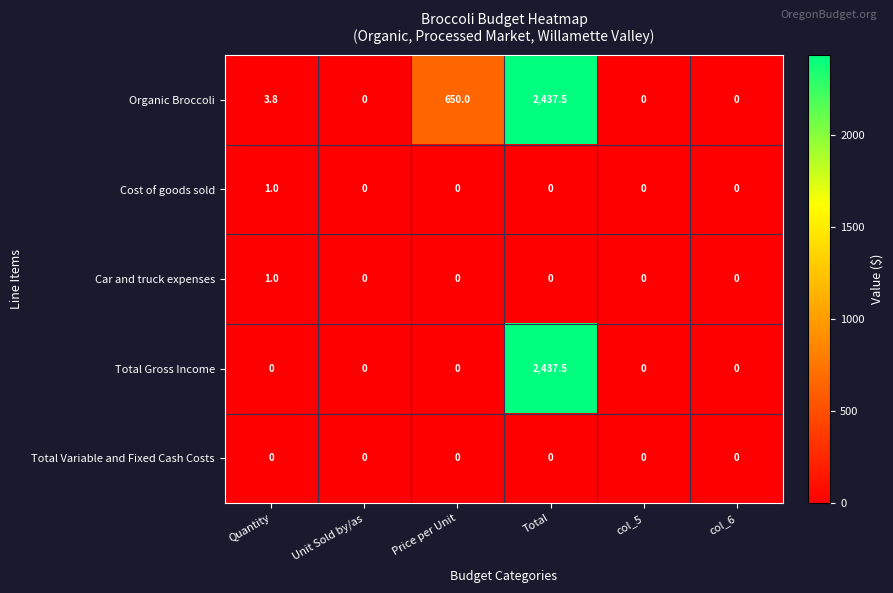

Reading right to left, what are all the values shown in this chart?

Organic Broccoli: col_6=0.0	col_5=0.0	Total=2437.5	Price per Unit=650.0	Unit Sold by/as=0.0	Quantity=3.8
Cost of goods sold: col_6=0.0	col_5=0.0	Total=0.0	Price per Unit=0.0	Unit Sold by/as=0.0	Quantity=1.0
Car and truck expenses: col_6=0.0	col_5=0.0	Total=0.0	Price per Unit=0.0	Unit Sold by/as=0.0	Quantity=1.0
Total Gross Income: col_6=0.0	col_5=0.0	Total=2437.5	Price per Unit=0.0	Unit Sold by/as=0.0	Quantity=0.0
Total Variable and Fixed Cash Costs: col_6=0.0	col_5=0.0	Total=0.0	Price per Unit=0.0	Unit Sold by/as=0.0	Quantity=0.0